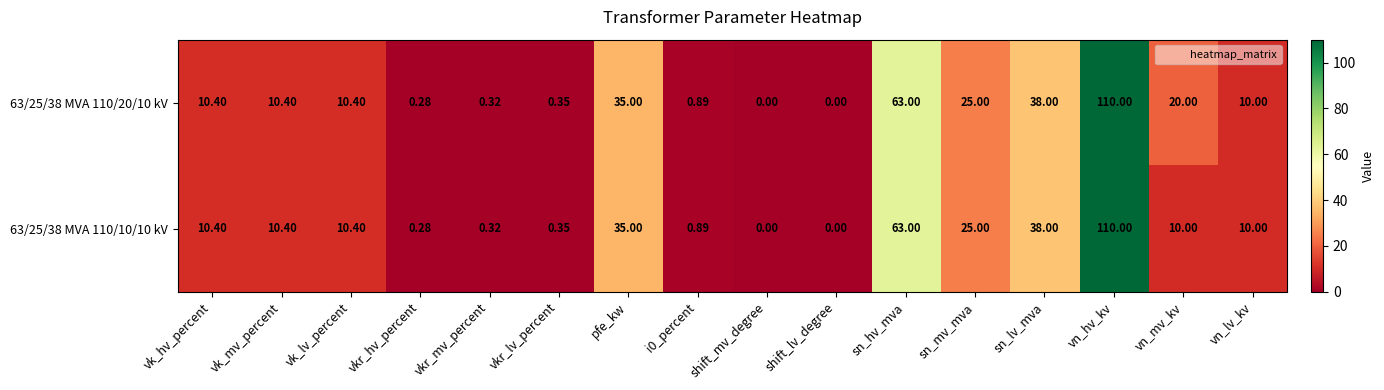

Count the number of categories in the chart.

16